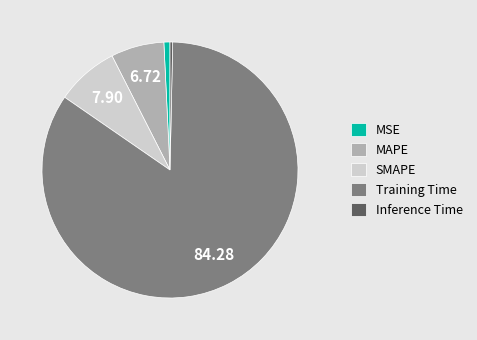

Does Training Time account for over 50% of the chart?

Yes